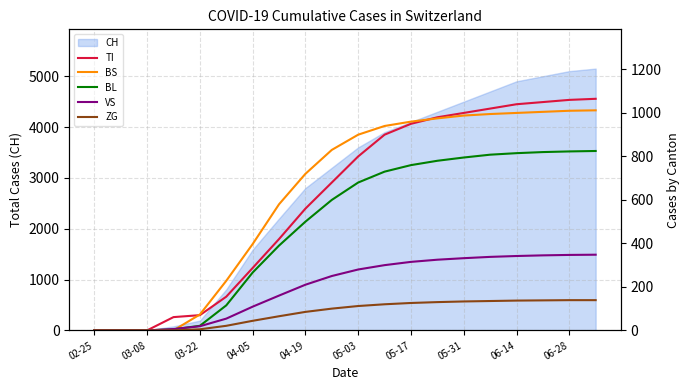

The value of CH at 02-25 is 1739. True or false?

False